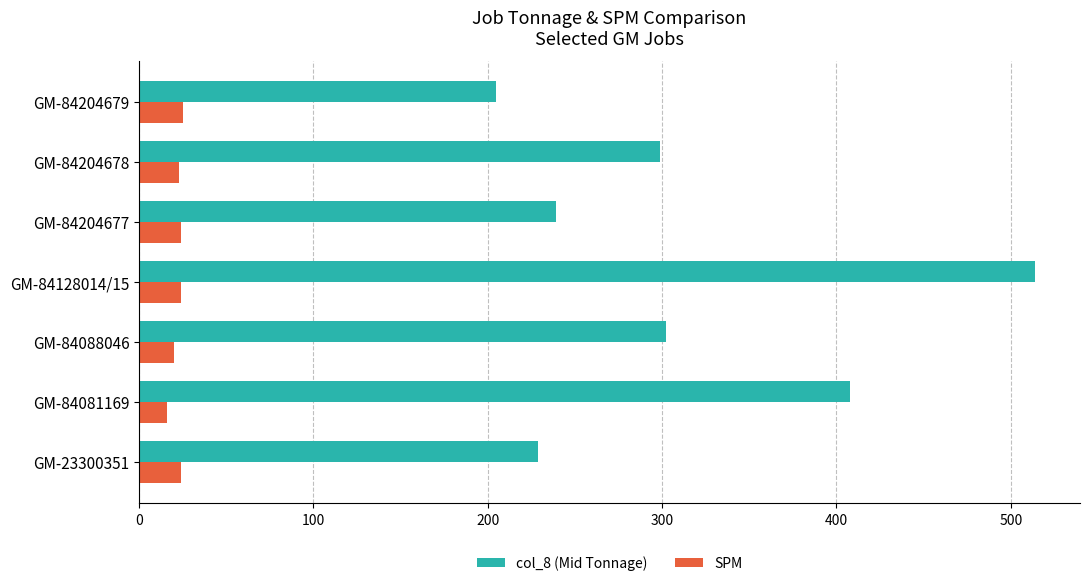

Is the value of col_8 (Mid Tonnage) at GM-84128014/15 greater than the value of SPM at GM-84128014/15?

Yes